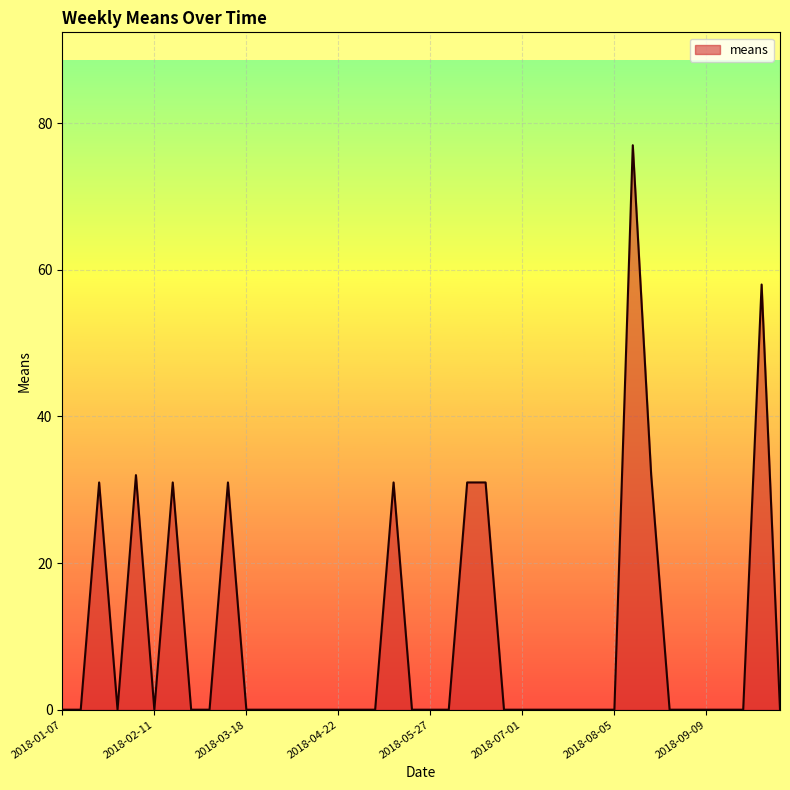

What is the greatest value displayed?

77